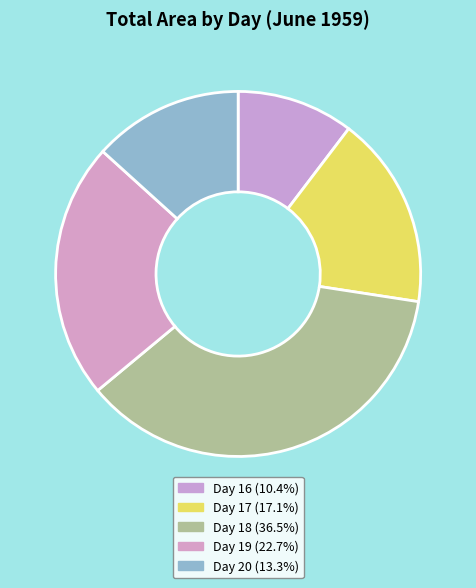

How many segments does this pie chart have?

5